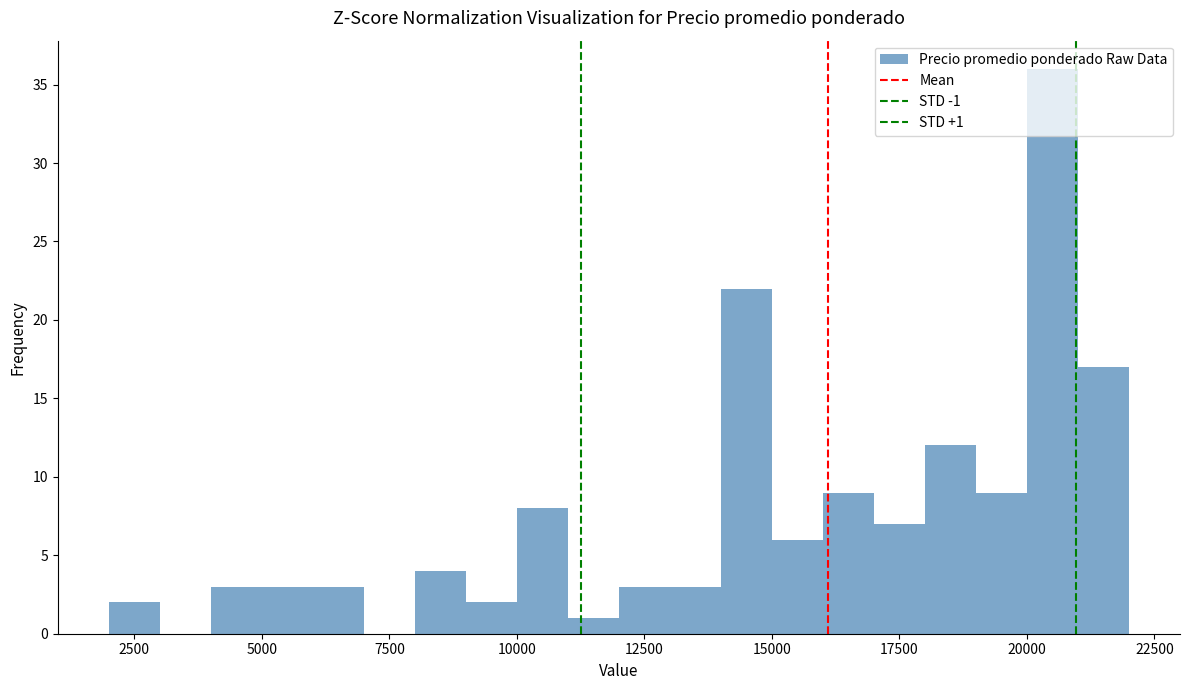

Read against the x-axis, roughly where is the centre of the tallest bar?

20500